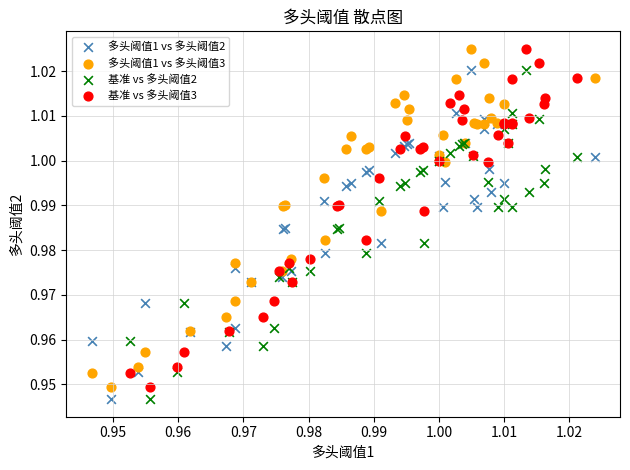

What are all the series names shown in the legend?

多头阈值1 vs 多头阈值2, 多头阈值1 vs 多头阈值3, 基准 vs 多头阈值2, 基准 vs 多头阈值3